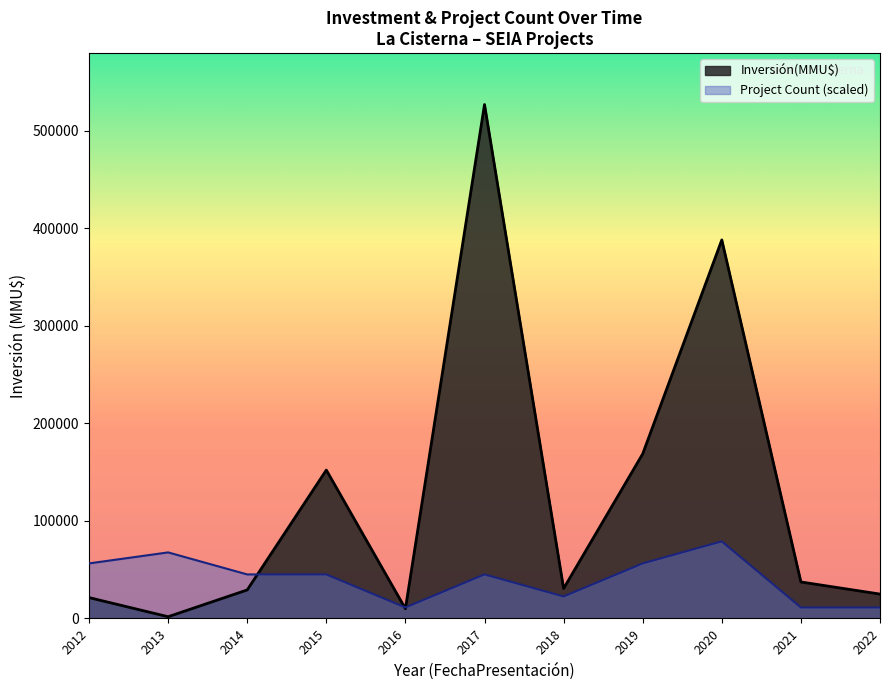

The value of Project Count (scaled) at 2019 is 74915.1. True or false?

False